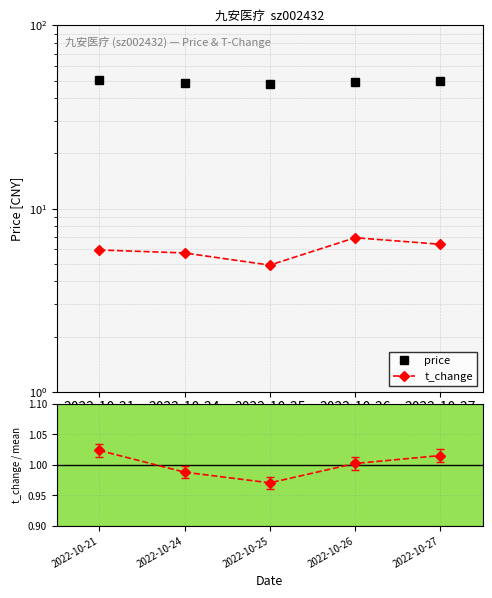

Which has a higher value, 2022-10-25 or 2022-10-26?

2022-10-26